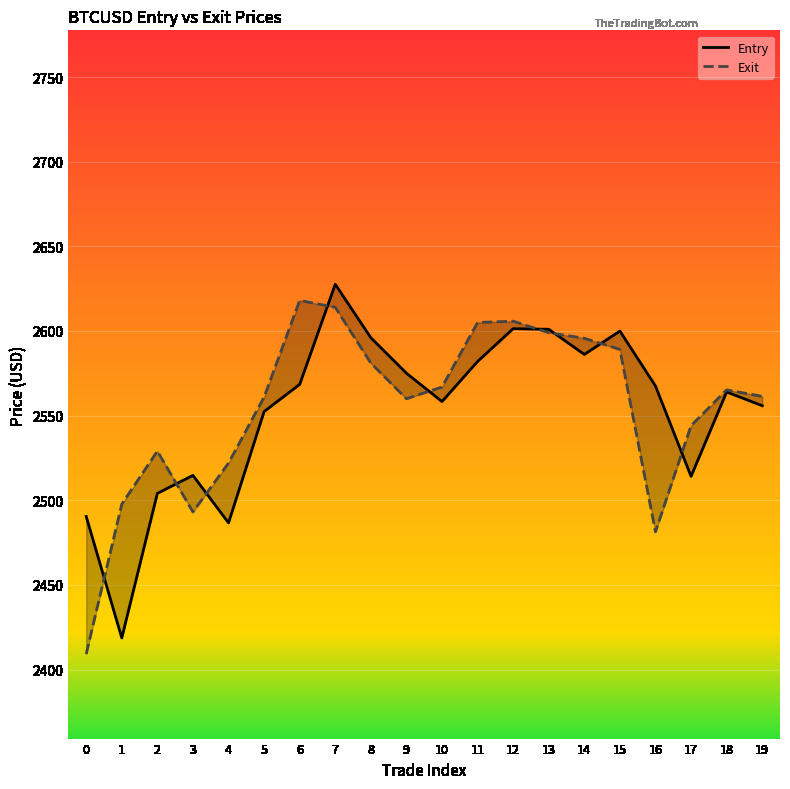

In Entry, how many points are lower than both neighbors (excluding endpoints)?

5